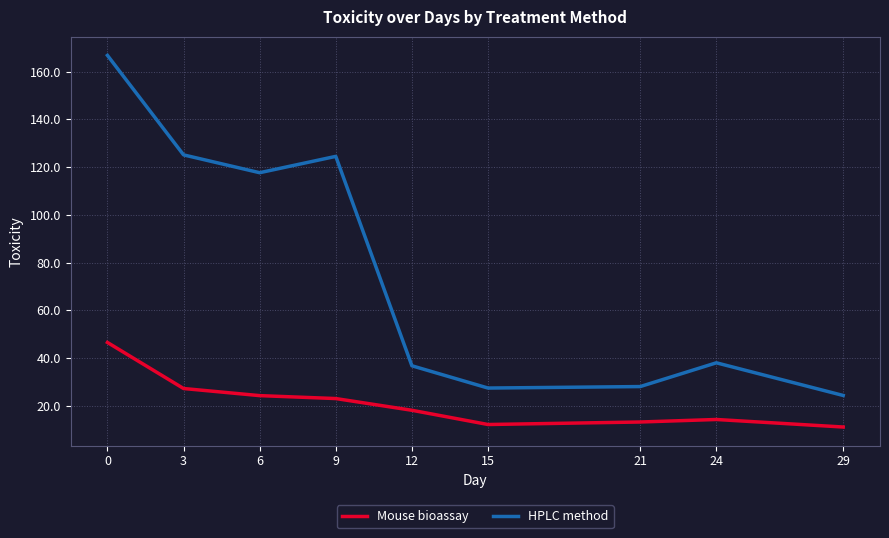

At 12, list the series in order from smallest to largest.

Mouse bioassay, HPLC method